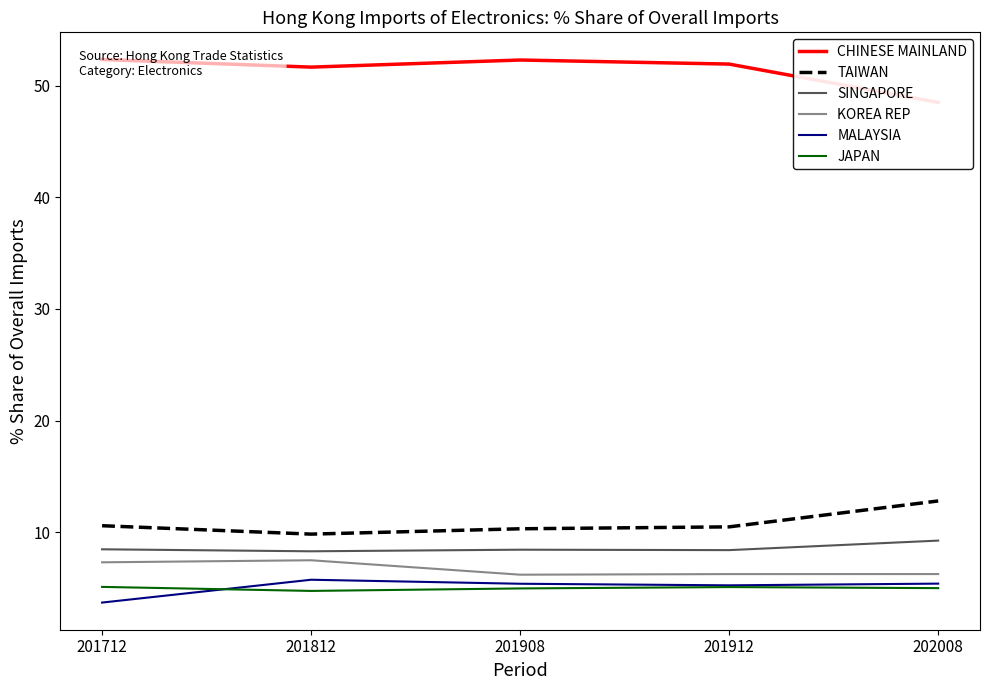

Reading left to right, transcribe all the data shown in this chart.

CHINESE MAINLAND: 52.3	51.7	52.3	51.9	48.5
TAIWAN: 10.6	9.8	10.3	10.5	12.8
SINGAPORE: 8.5	8.3	8.4	8.4	9.3
KOREA REP: 7.3	7.5	6.2	6.3	6.3
MALAYSIA: 3.7	5.8	5.4	5.3	5.4
JAPAN: 5.1	4.8	5.0	5.1	5.0